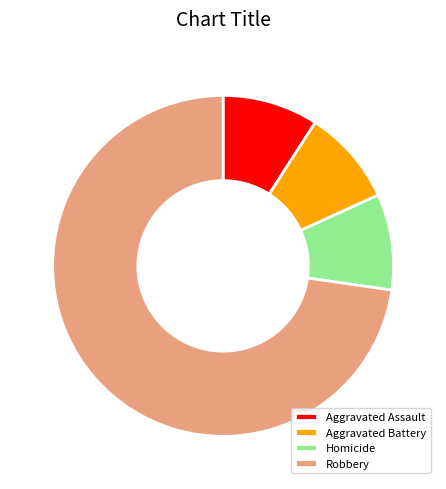

True or false: Homicide accounts for 9% of the total.

True